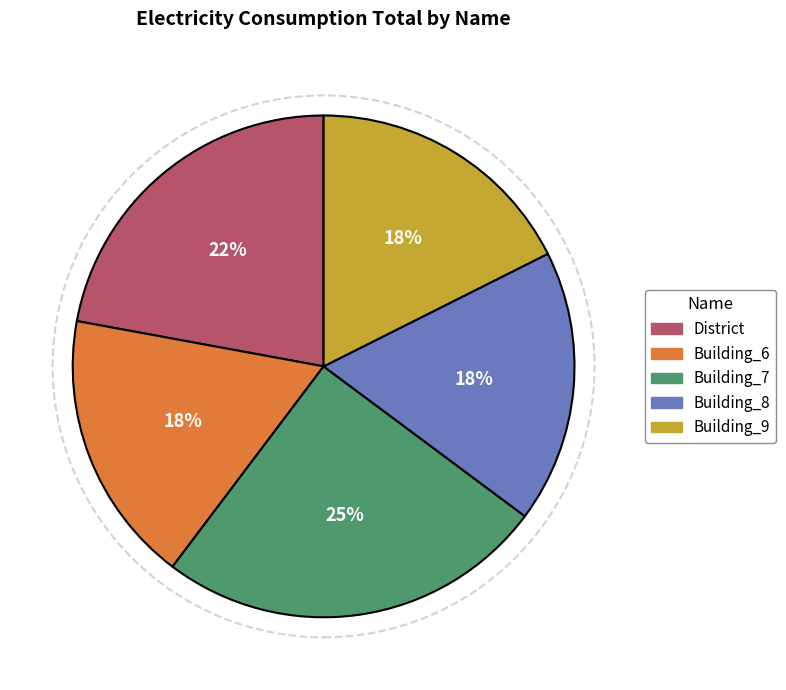

True or false: Building_9 accounts for 10% of the total.

False